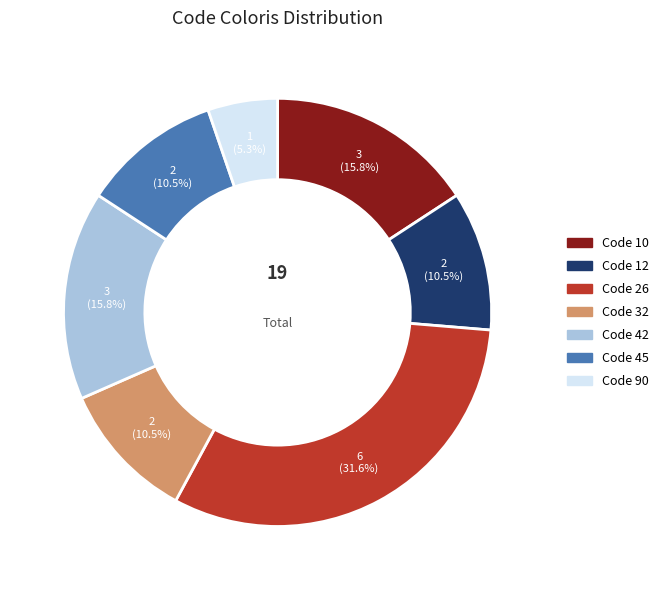

What is the largest slice in the pie chart?

Code 26